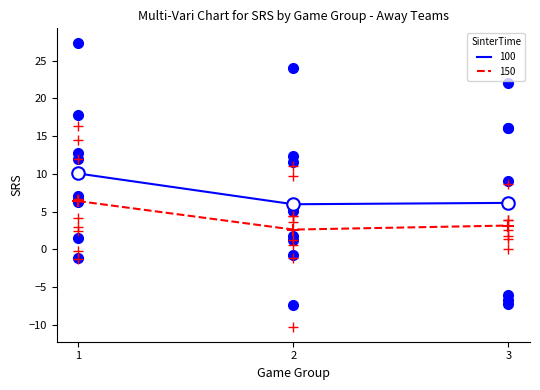

The value of 100 at 3 is 6.2. True or false?

True